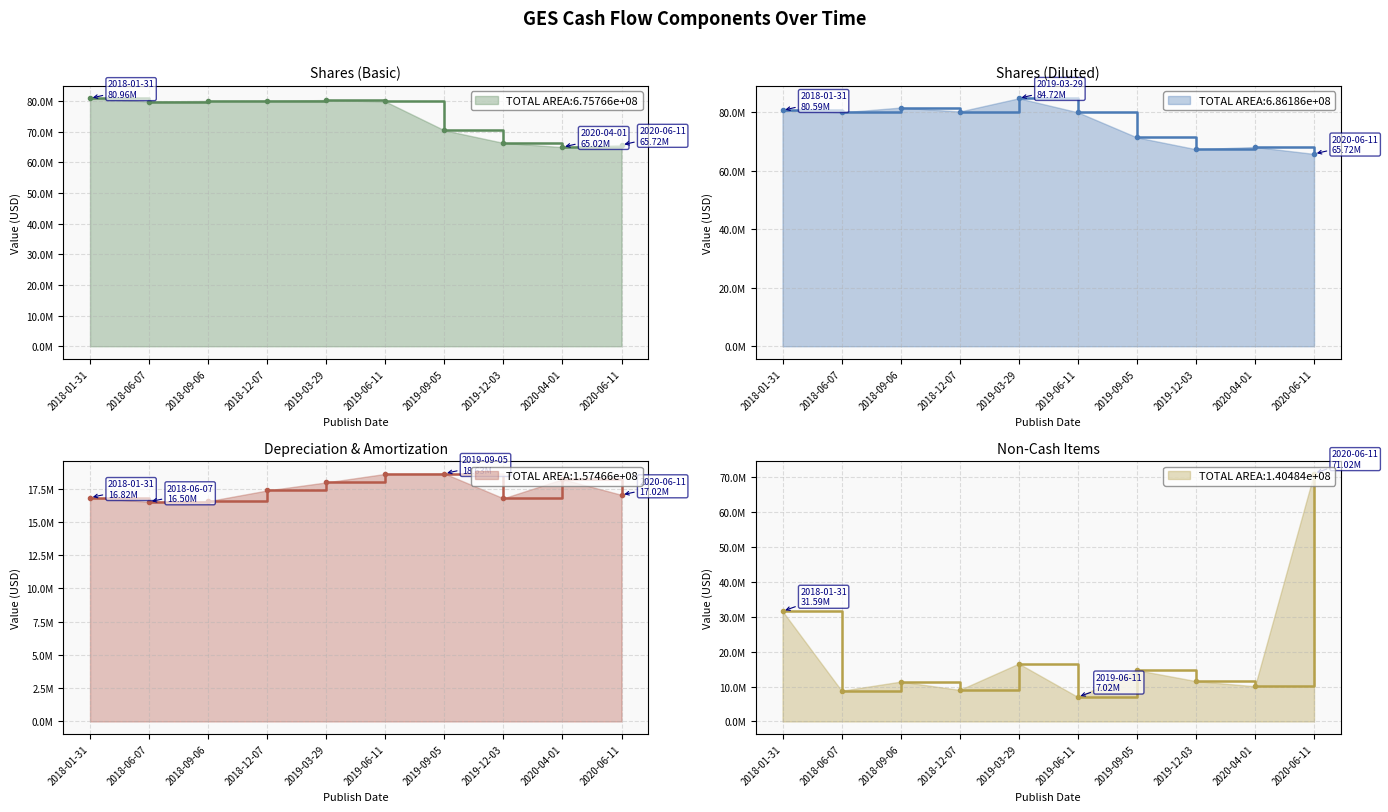

Is it true that Non-Cash Items equals 16000229 at 2020-04-01?

False